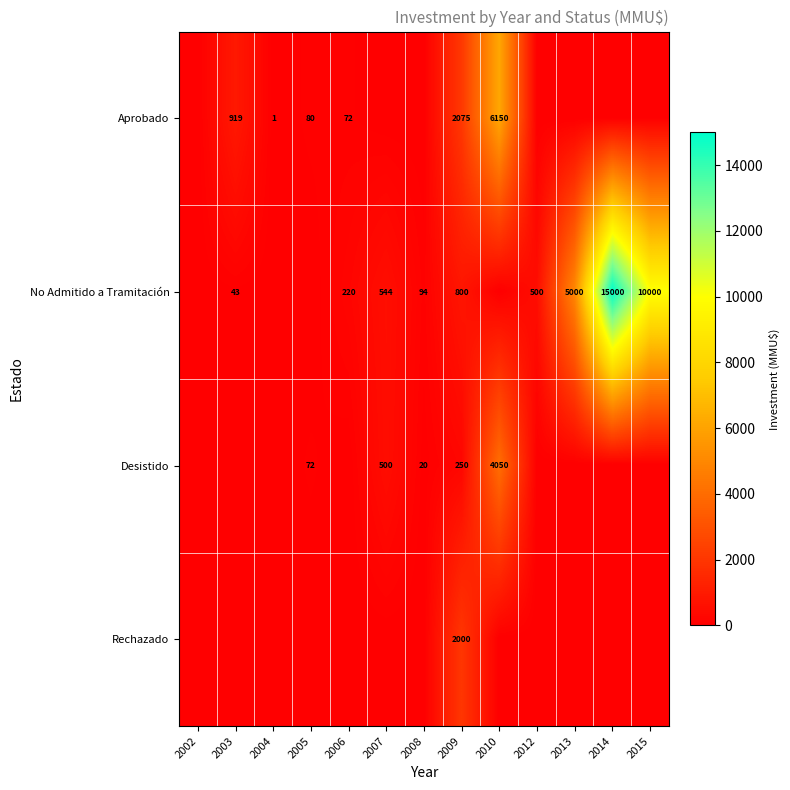

What is the sum of the No Admitido a Tramitación values at 2012 and 2009?

1300